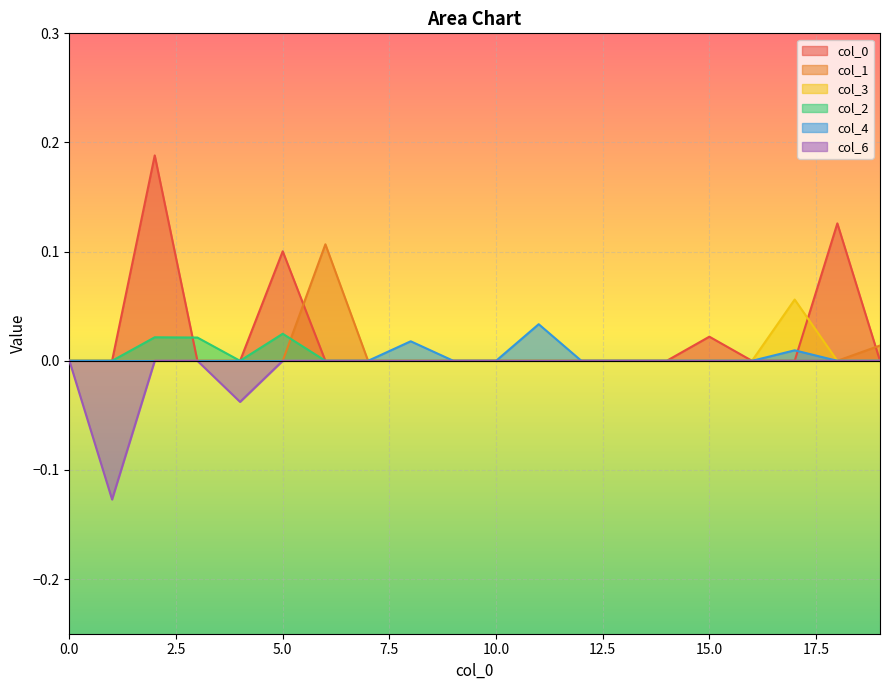

True or false: 4 and 6 cross at least once.

False